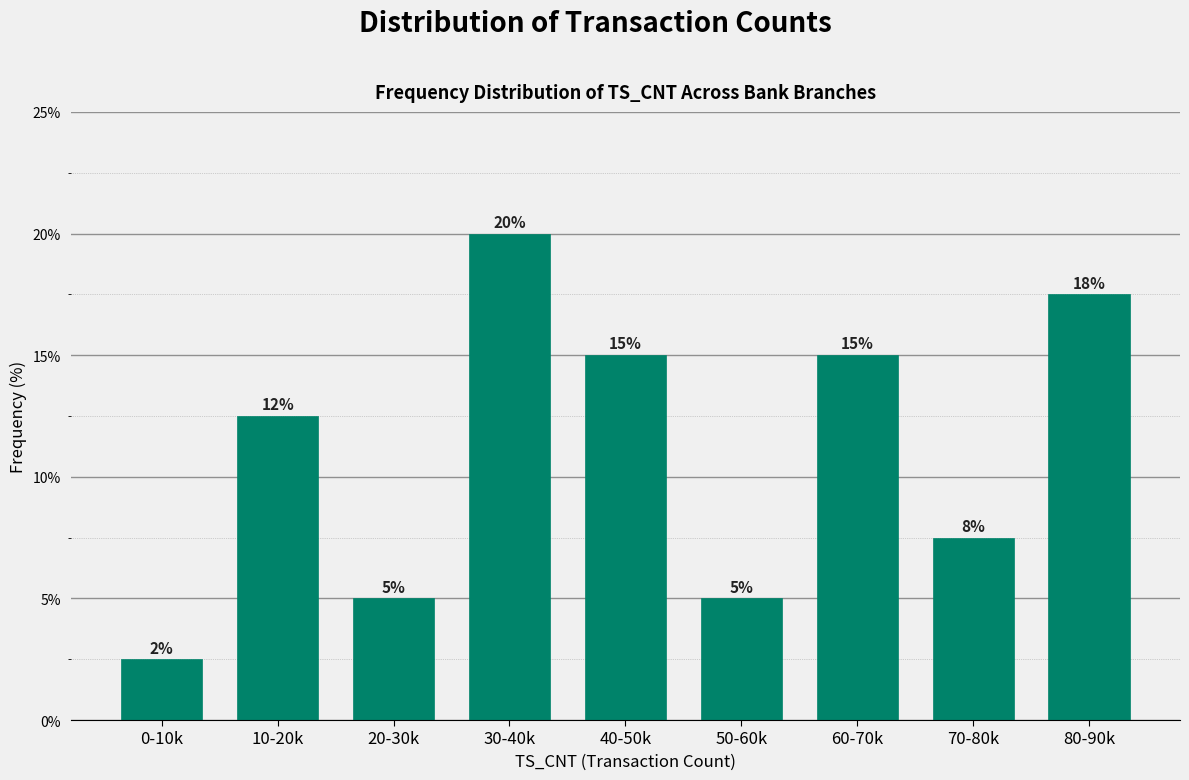

How many values are between 5 and 15?

6